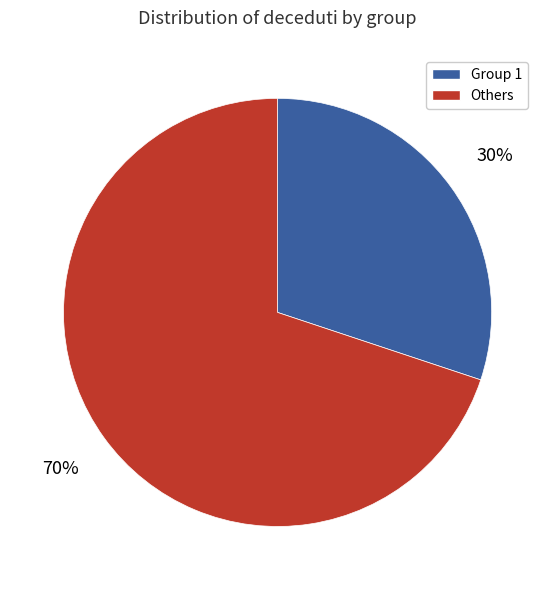

The Group 1 slice represents 17% of the pie. True or false?

False